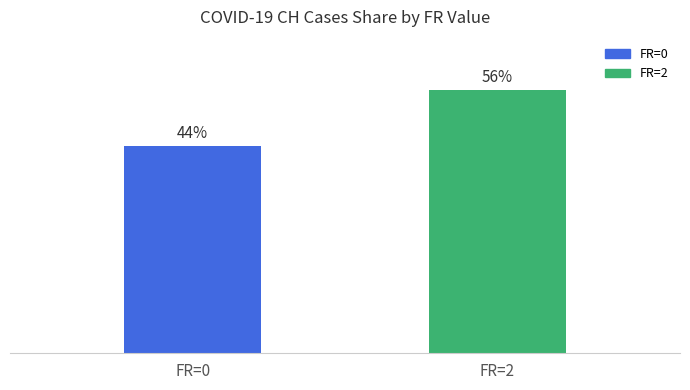

At which label is the value closest to 50?

FR=0